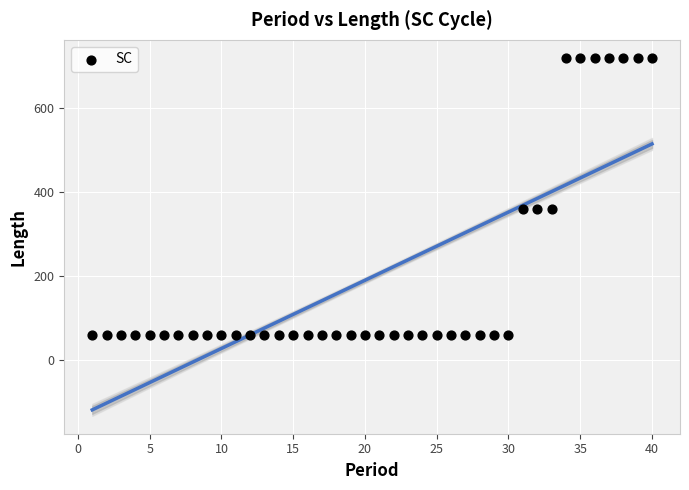

What is the range of Y values (max minus min)?

660